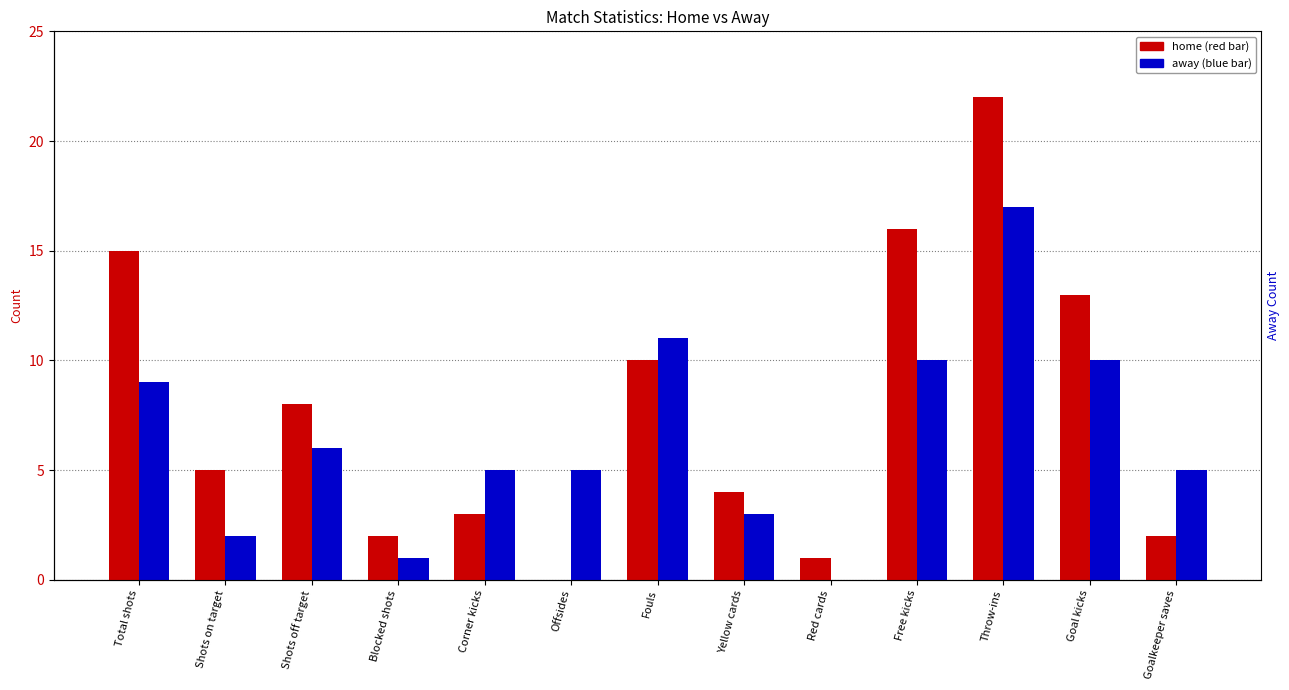

Which series has the largest total across all categories?

home